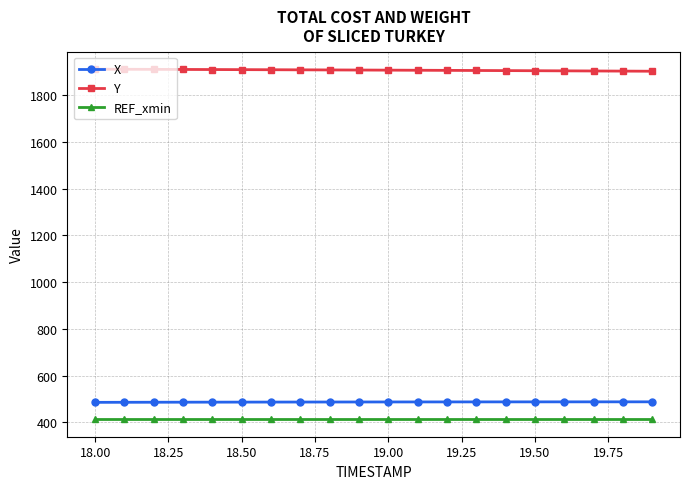

Does the chart have visible grid lines?

Yes